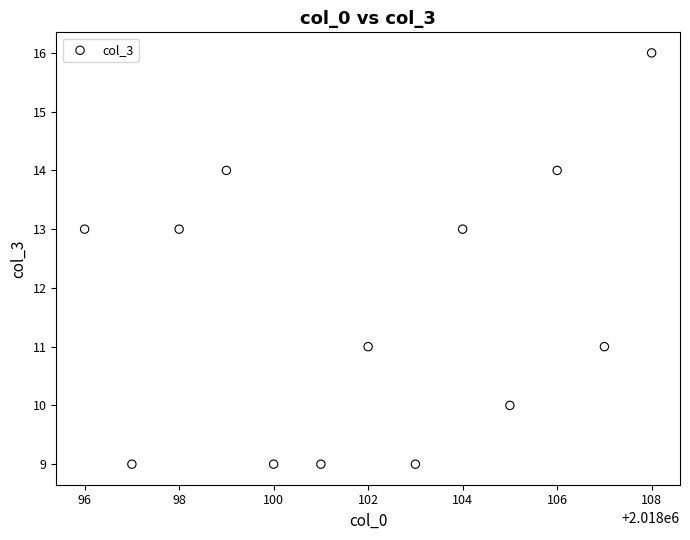

What is the range of X values (max minus min)?

12